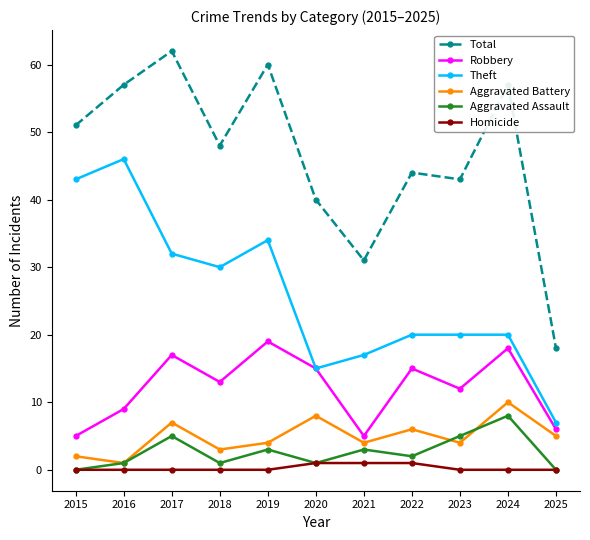

What is the spread (max minus min) of values at 2017?

62